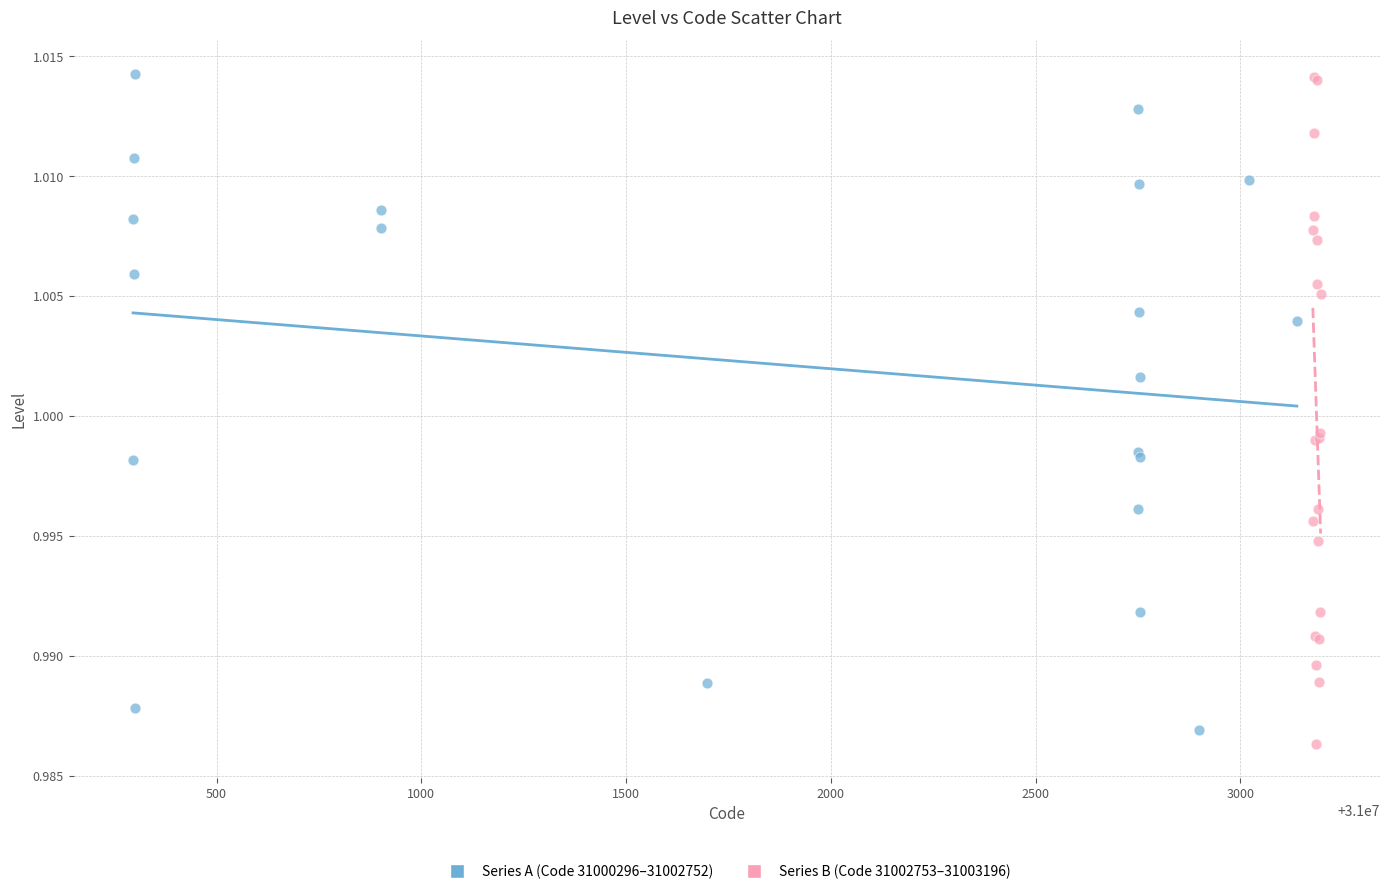

What are all the series names shown in the legend?

Series A (Code 31000296–31002752), Series B (Code 31002753–31003196)